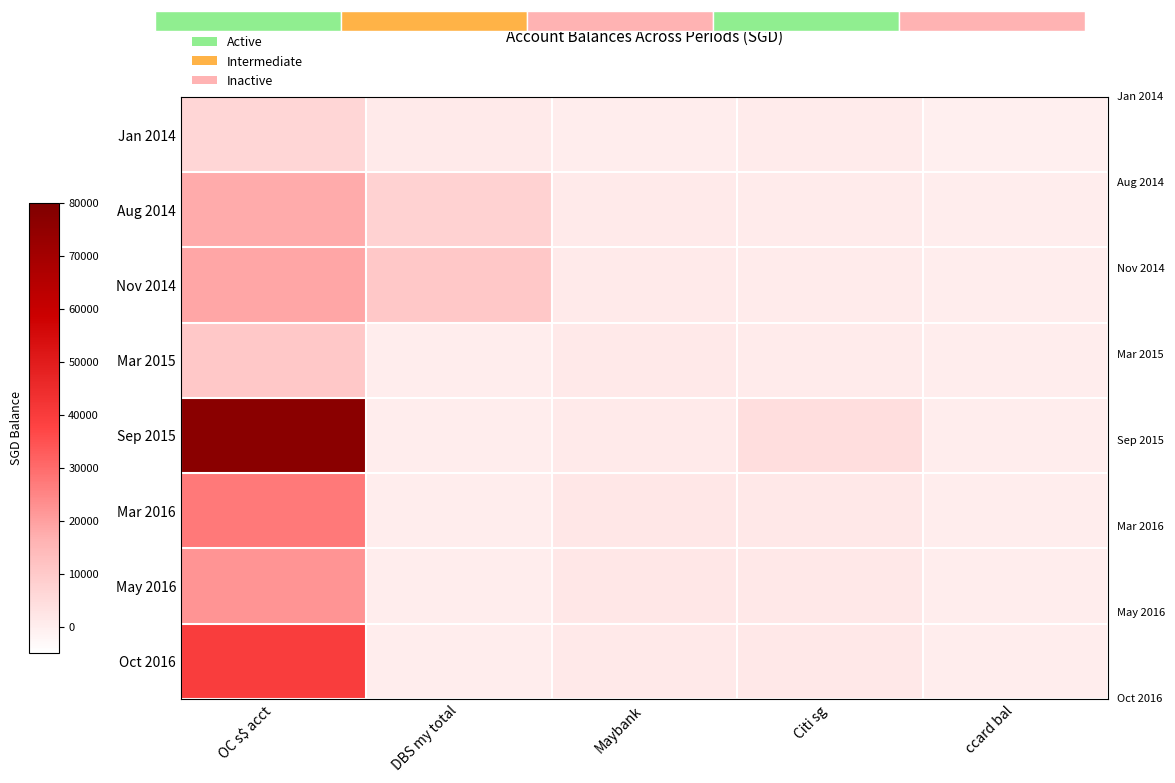

How many categories are shown in the chart?

5